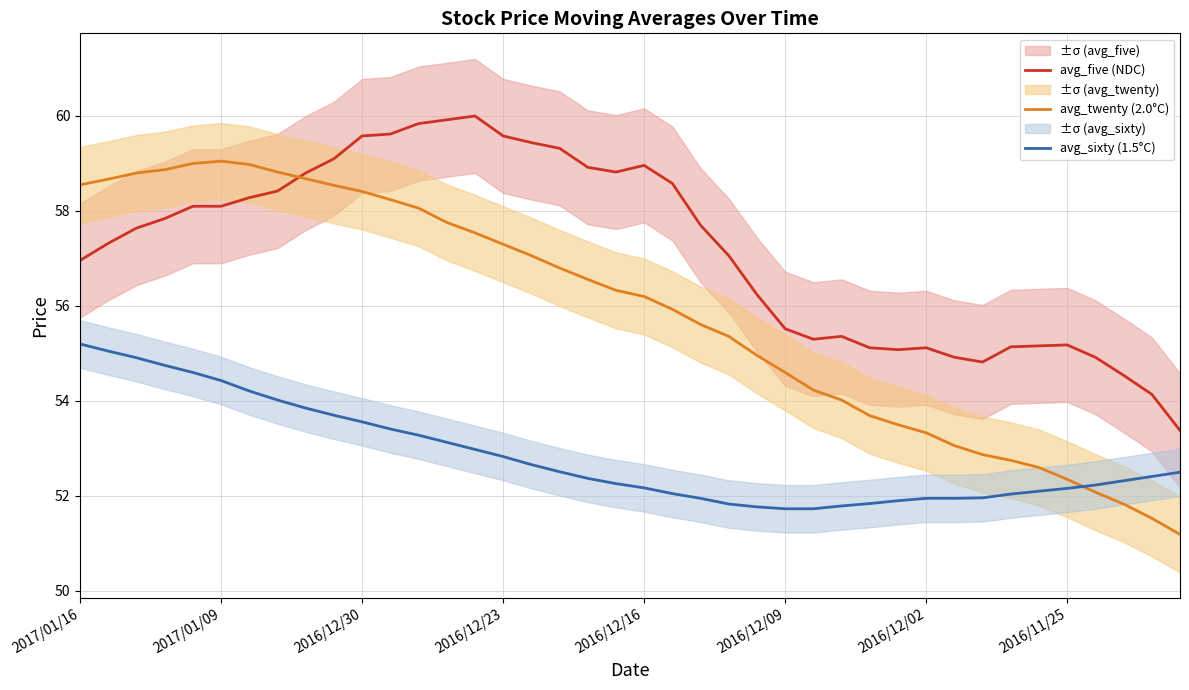

How many times do avg_five (NDC) and avg_twenty (2.0°C) cross each other?

1